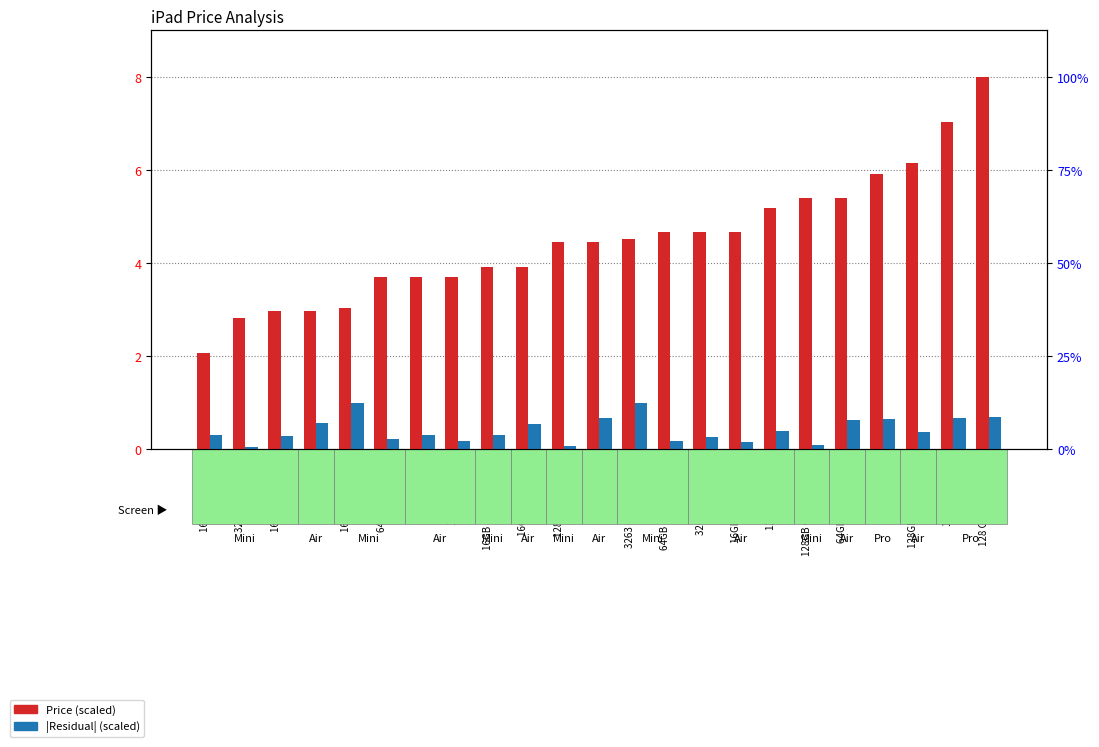

How many data points in Price (scaled) are above 4?

13